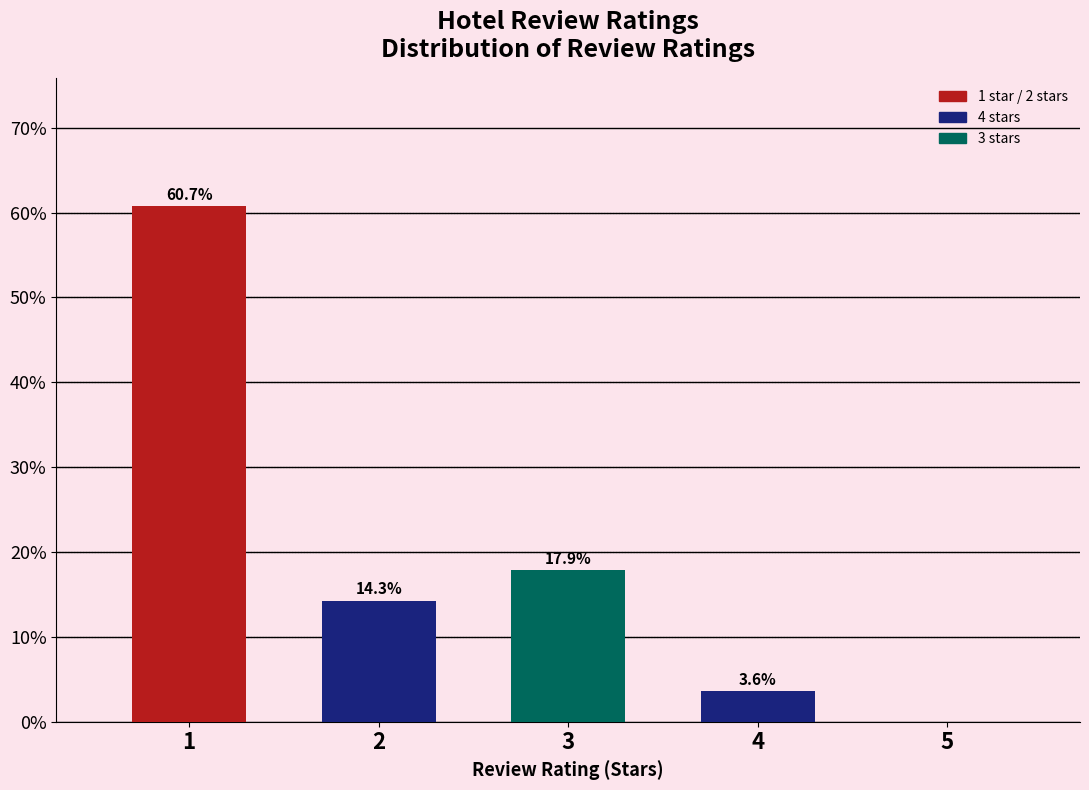

Reading left to right, what are all the values shown in this chart?

1=60.7	2=14.3	3=17.9	4=3.6	5=0.0